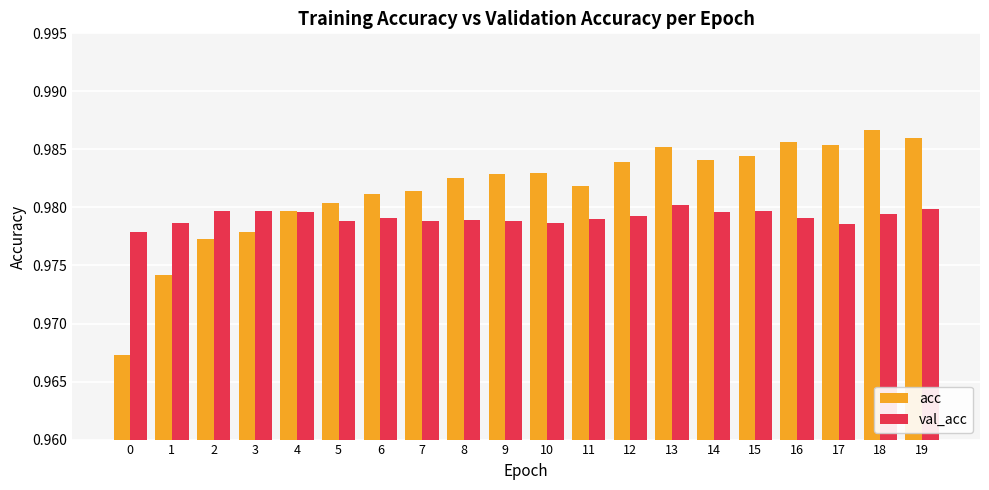

Between 0 and 5, which series saw the biggest shift?

acc